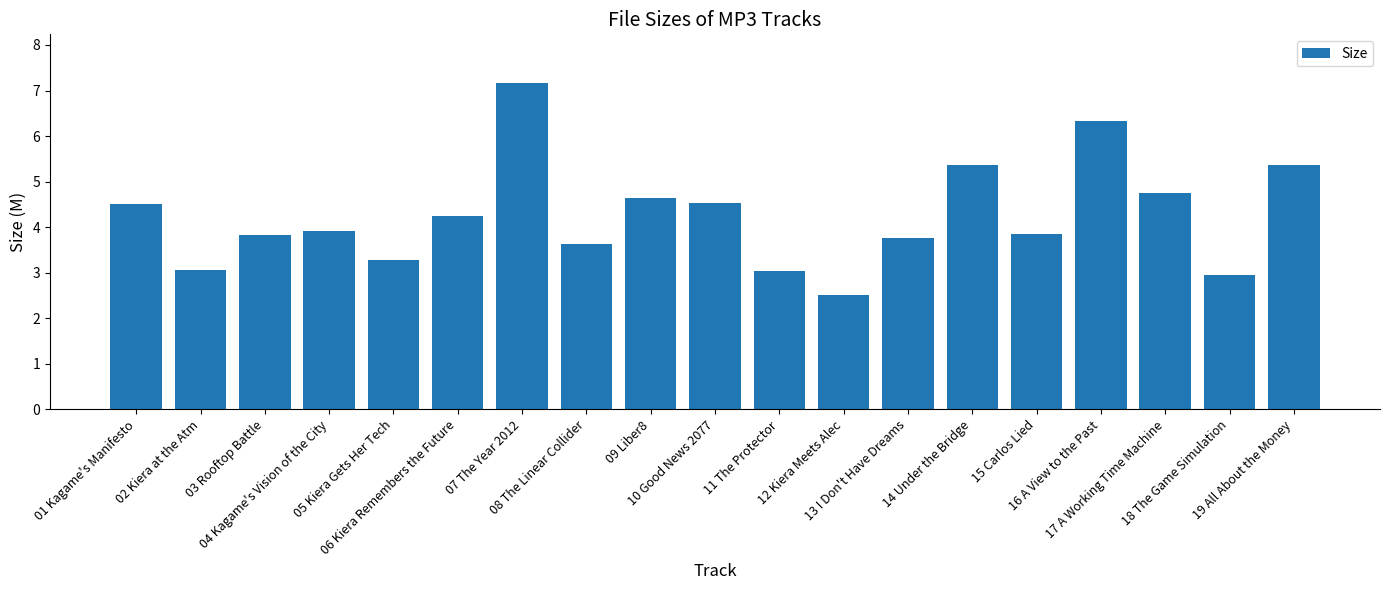

What is the difference between the maximum and minimum values?

4.6